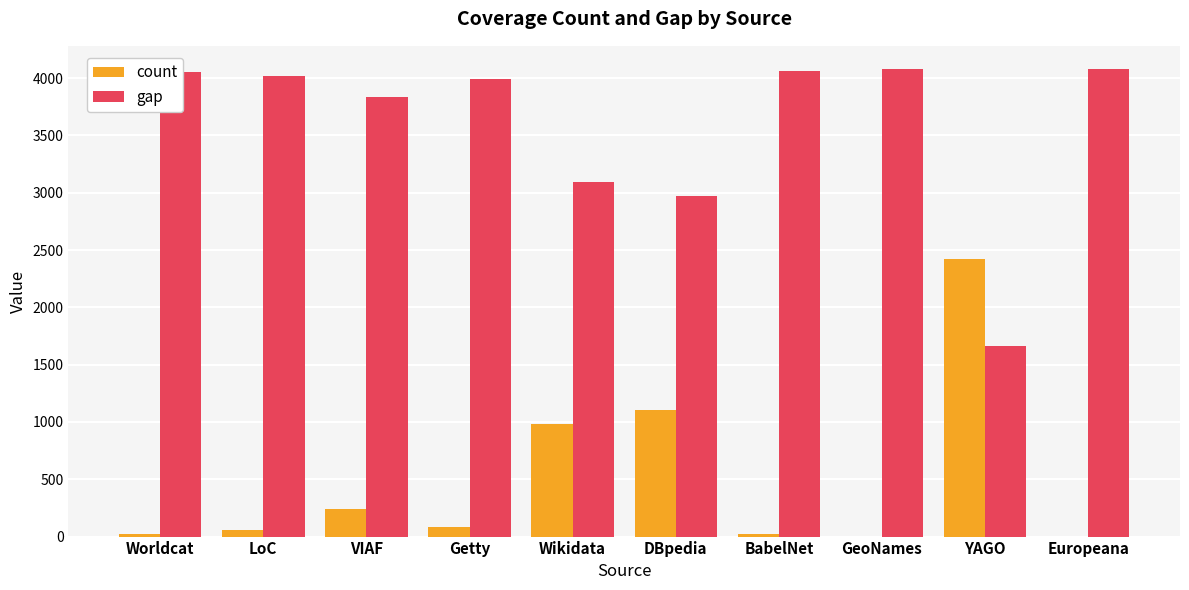

The value of gap at DBpedia is 2972. True or false?

True